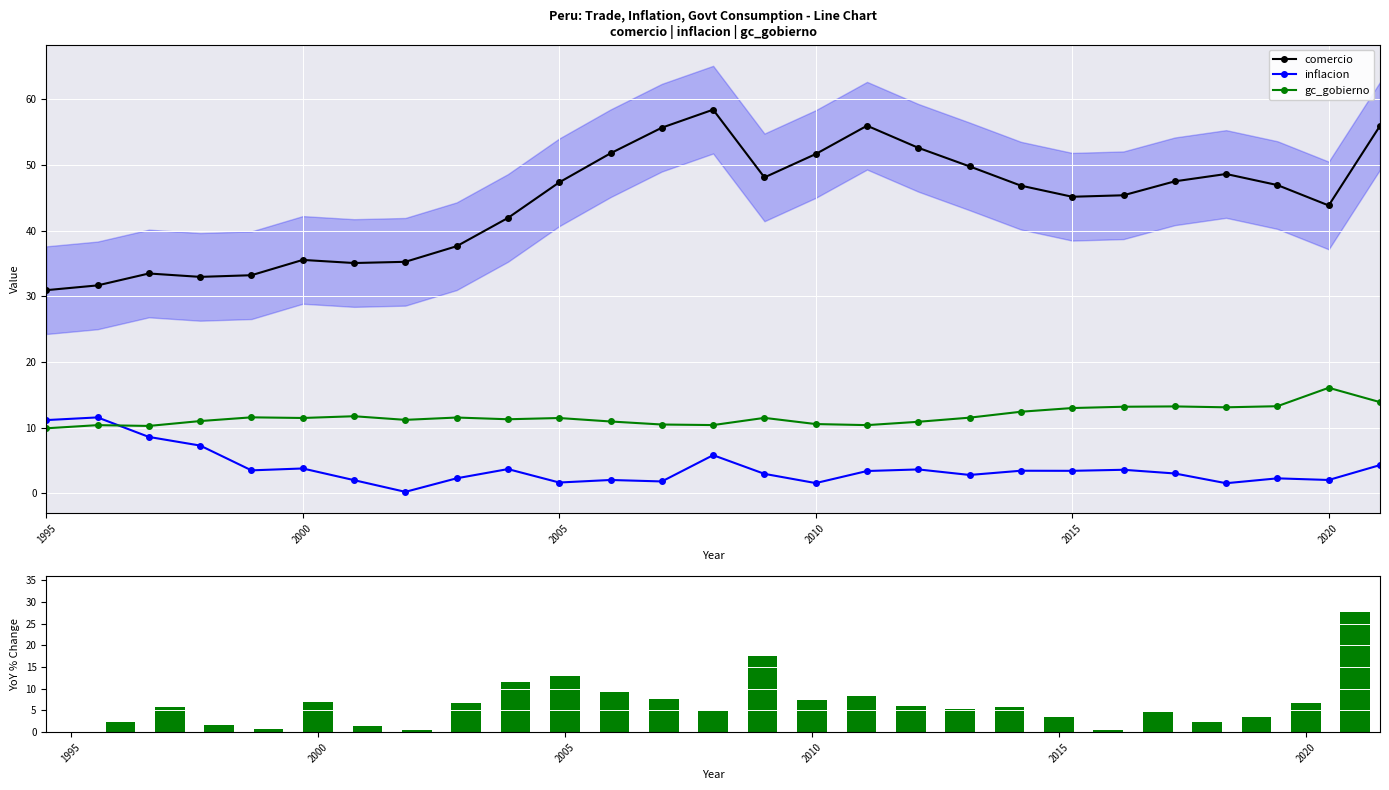

At how many categories does at least one series exceed 20?

27